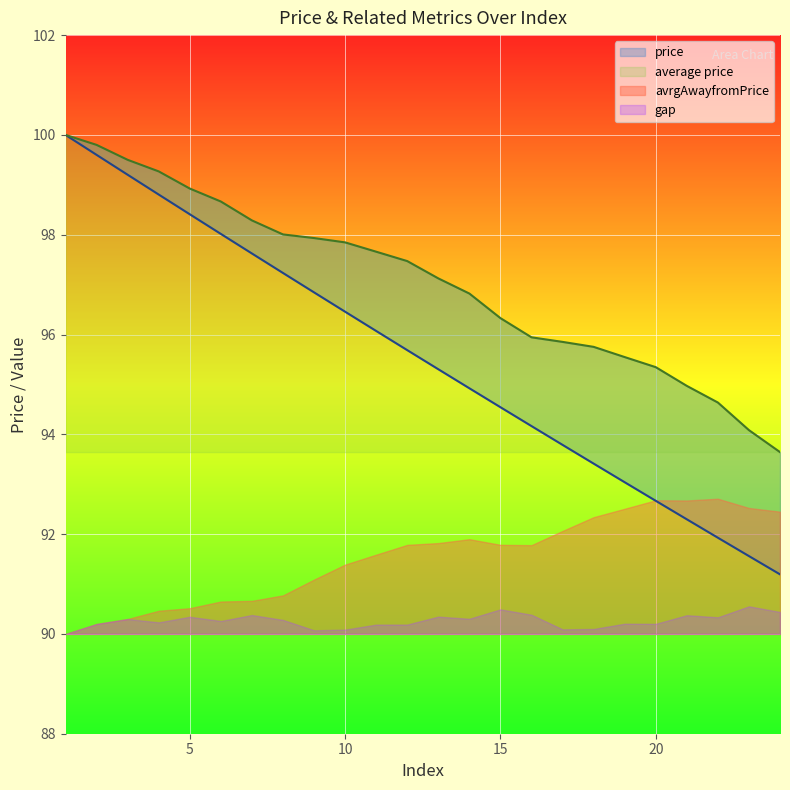

What is the difference between the highest and lowest values at 8?

0.8